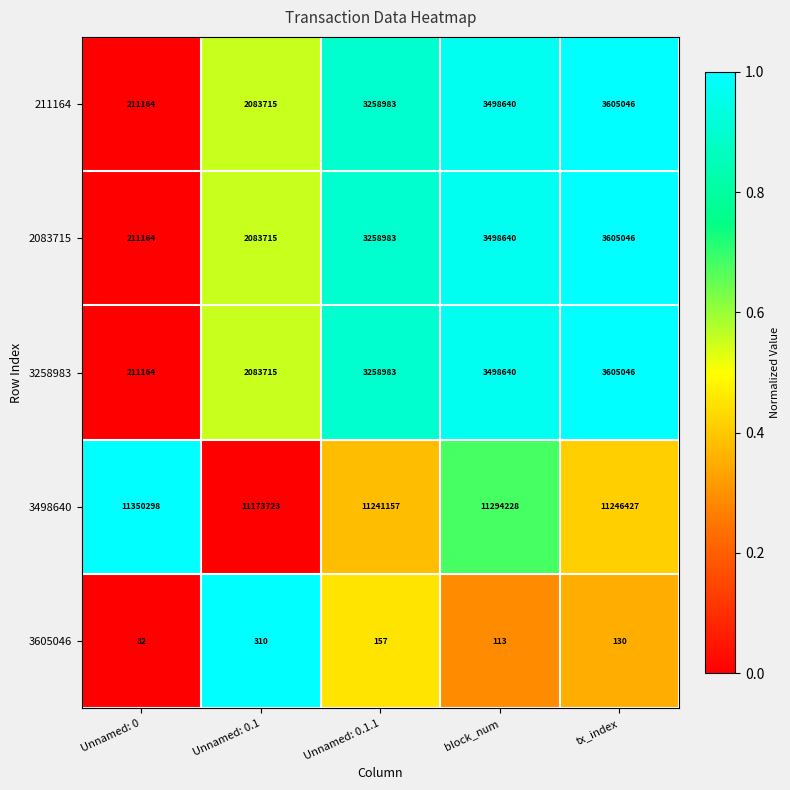

At how many categories does at least one series exceed 2755897?

5